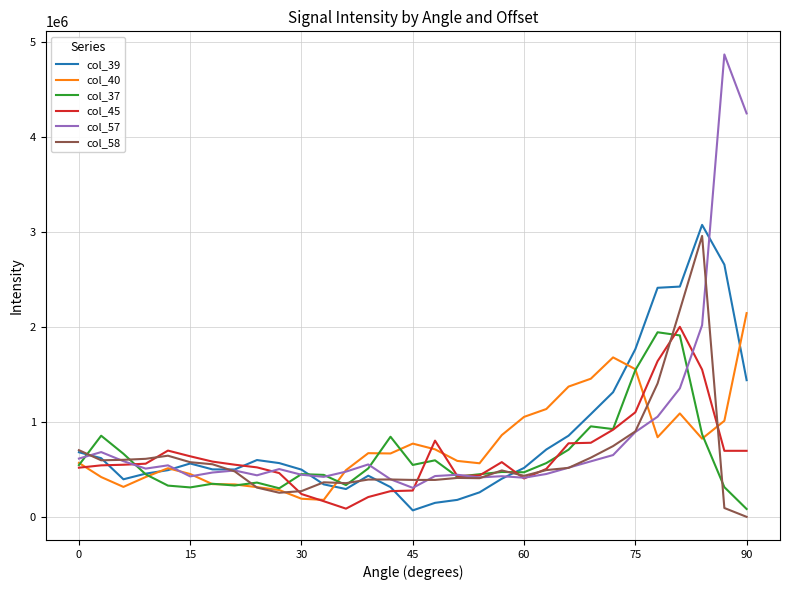

What are all the series names shown in the legend?

col_39, col_40, col_37, col_45, col_57, col_58